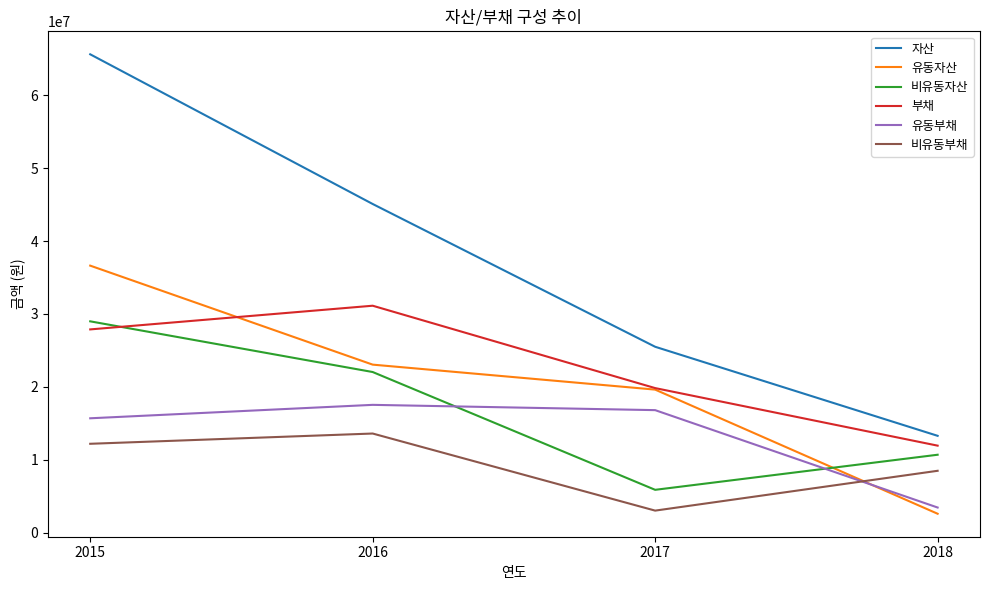

How many series are shown in this chart?

6